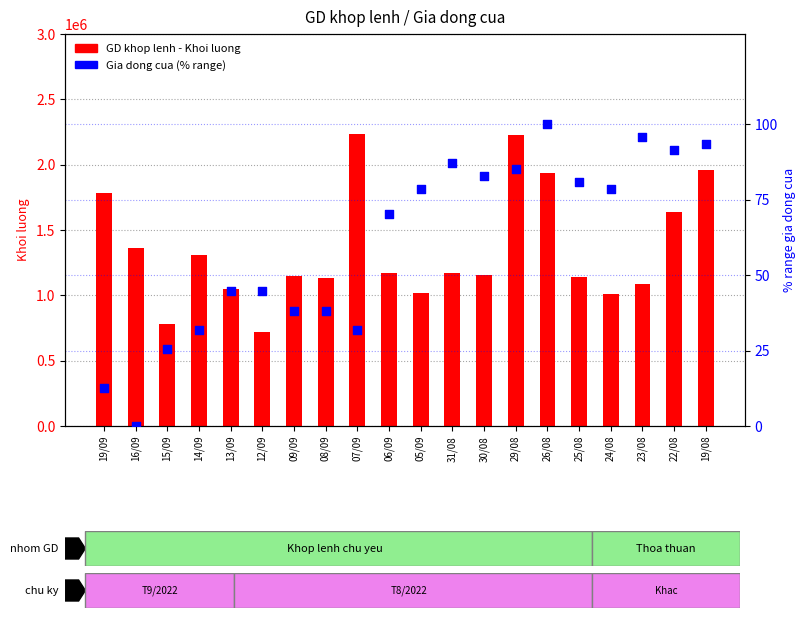

Which series has the largest total across all categories?

GD khop lenh - Khoi luong